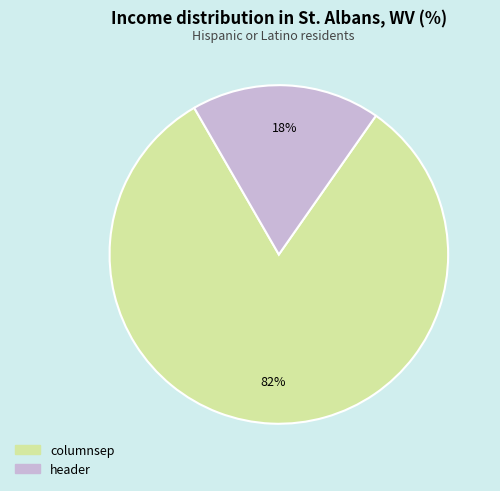

Is the sum of columnsep and header greater than half?

Yes